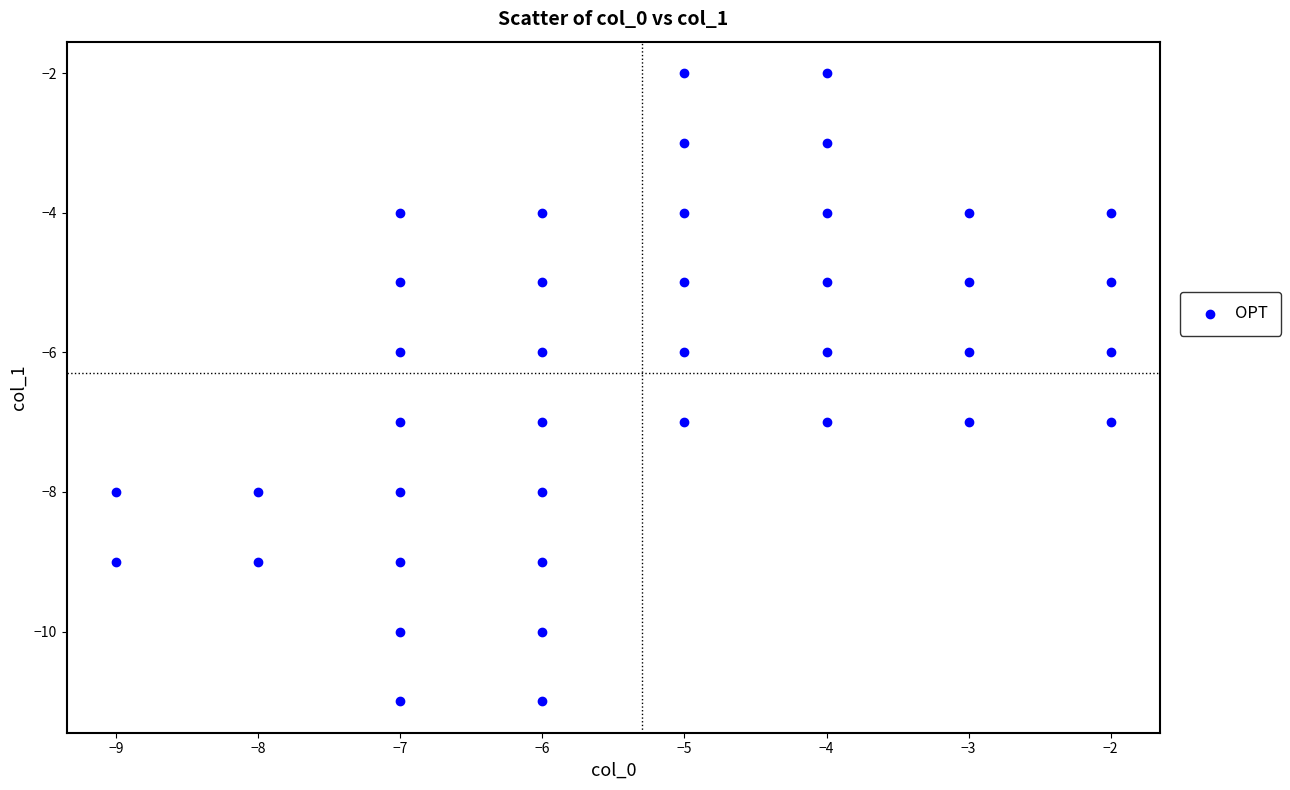

What is the range of Y values (max minus min)?

9